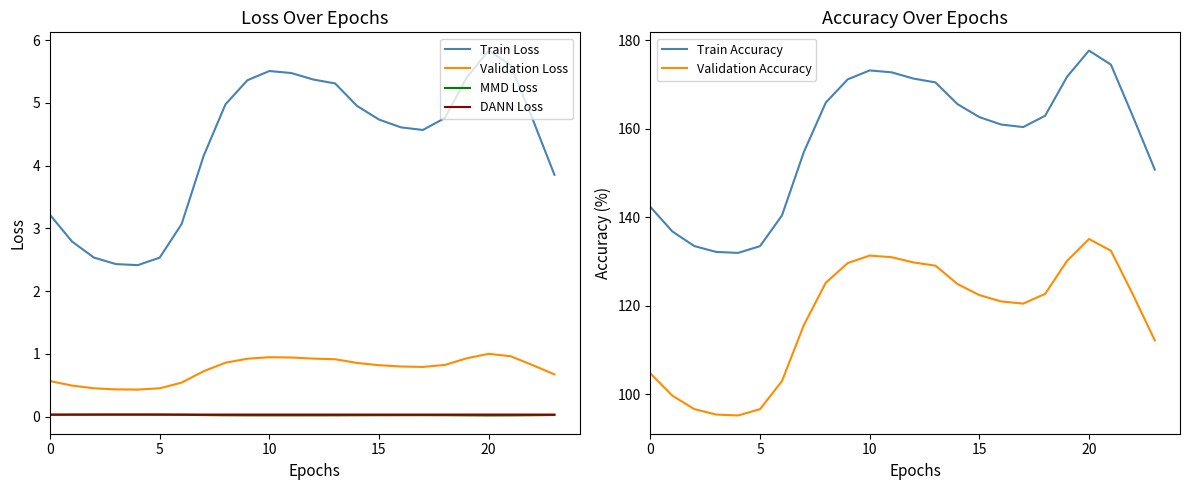

The Validation Accuracy series shows 96.7 at 5. True or false?

True